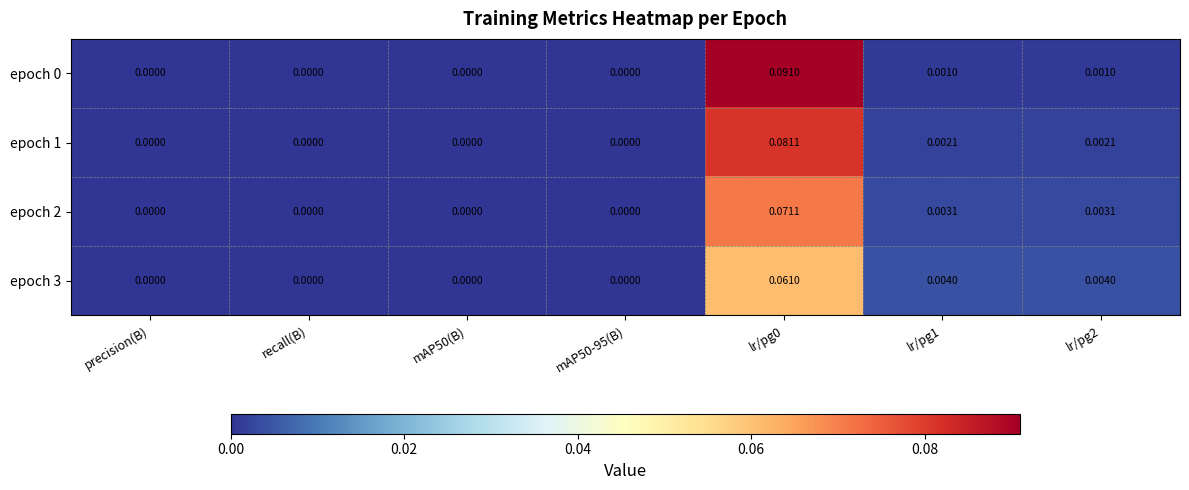

Is the value of epoch 0 at lr/pg2 greater than the value of epoch 2 at mAP50(B)?

Yes